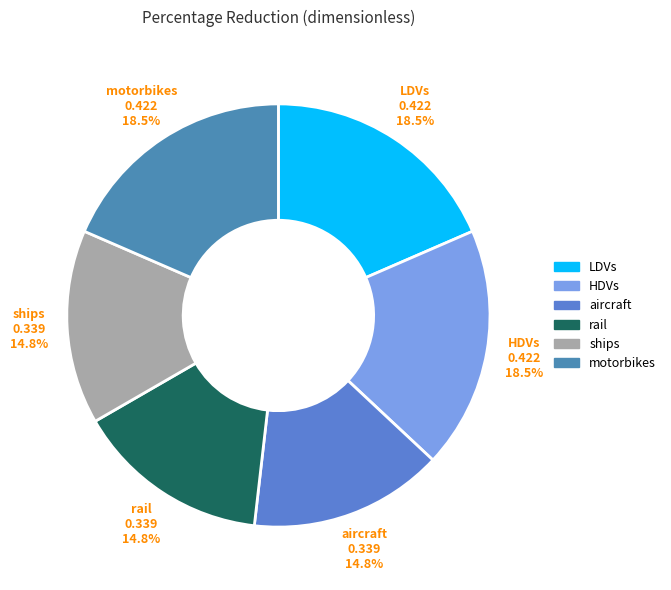

True or false: aircraft accounts for 15% of the total.

True